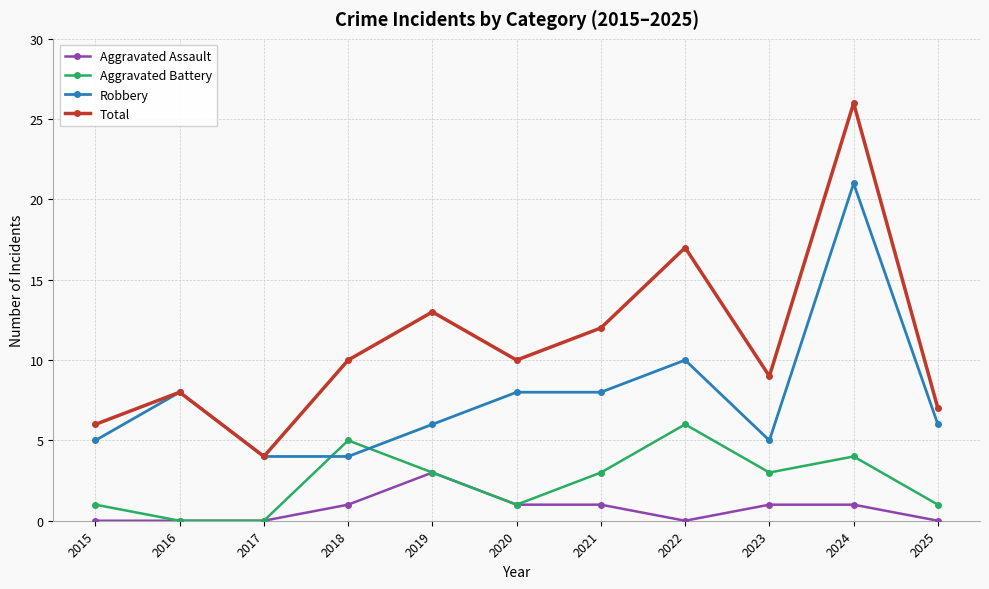

True or false: Robbery has more than 1 points higher than both neighbors.

True